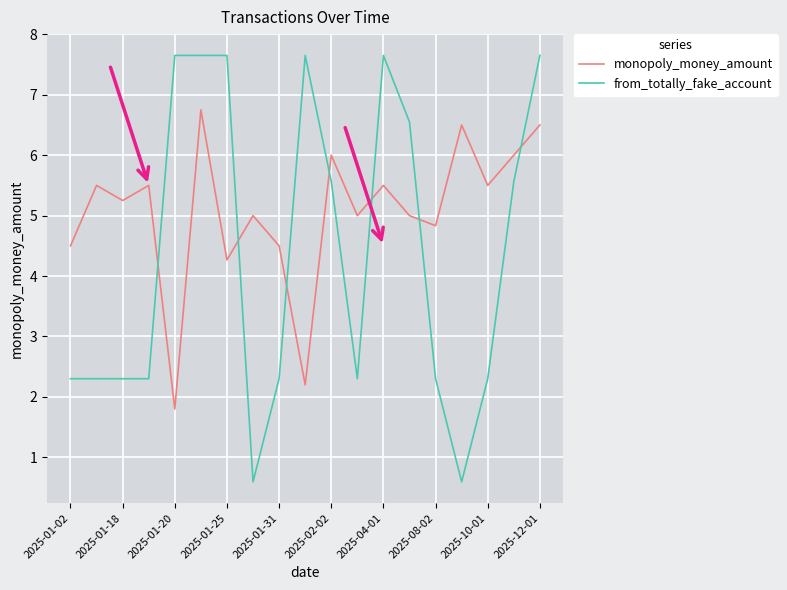

What is the difference between the maximum and minimum values in the from_totally_fake_account series?

7.1